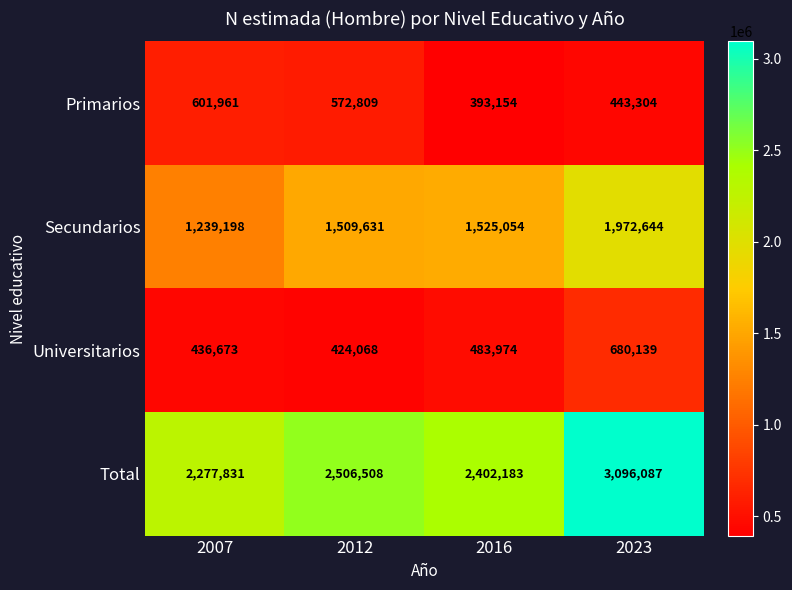

Is it true that Total equals 3096087 at 2023?

True